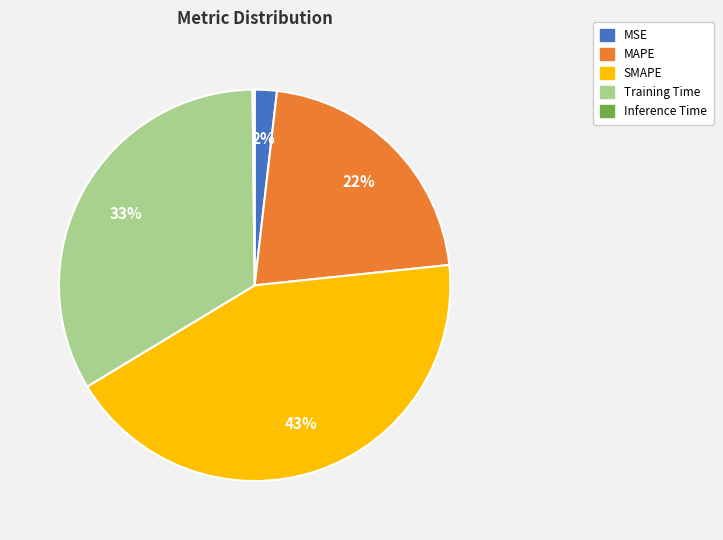

Which category has the biggest portion of the pie?

SMAPE